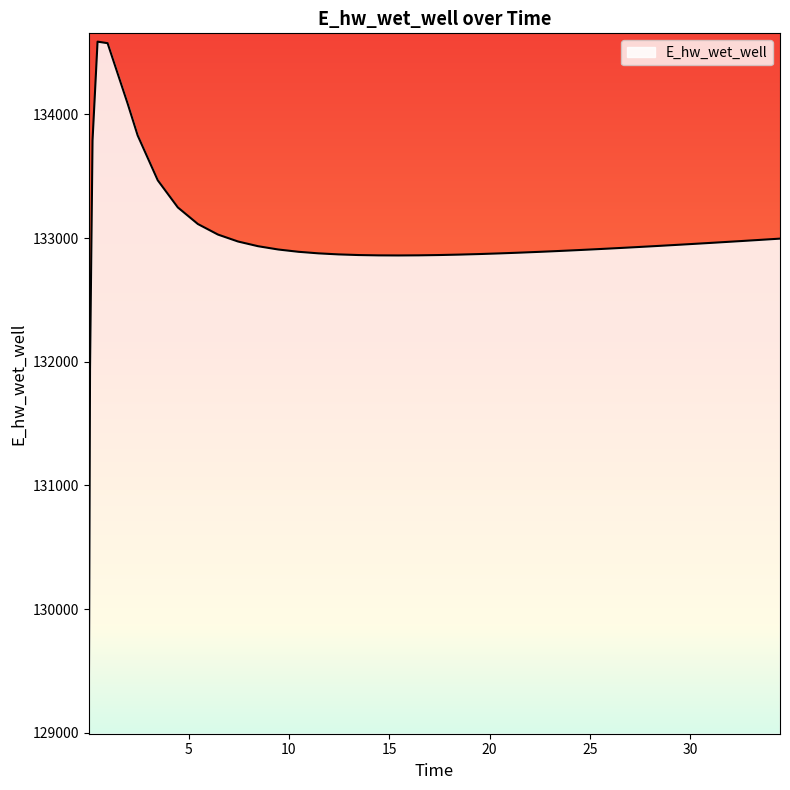

What is the difference between the maximum and minimum values?

5533.2